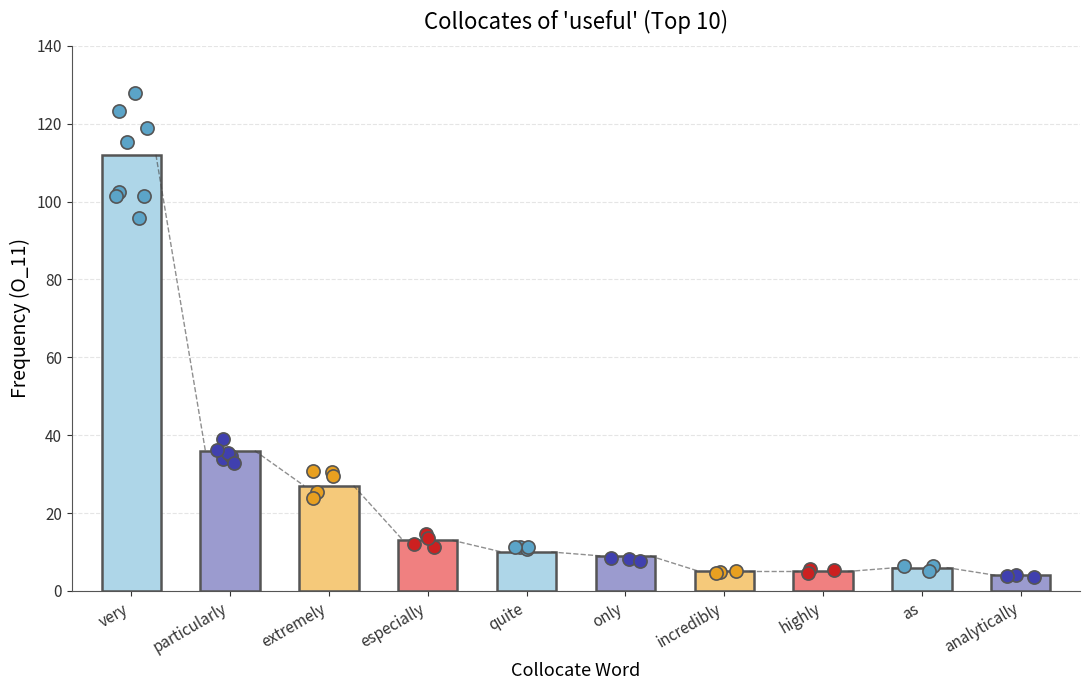

Approximately how many times larger is the value at as compared to quite?

0.6